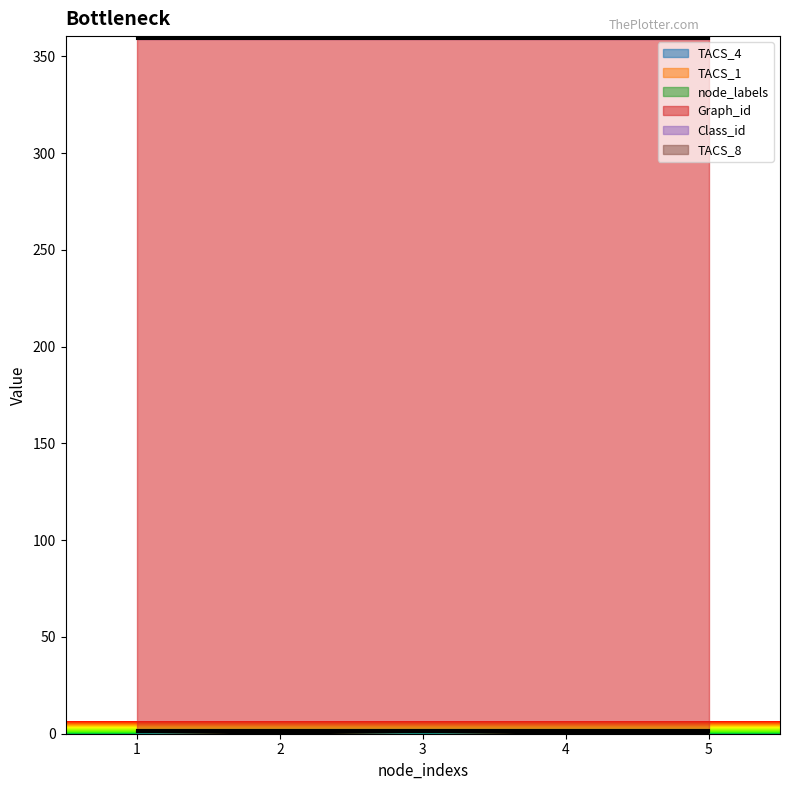

Which has a higher value, 4 or 2?

4